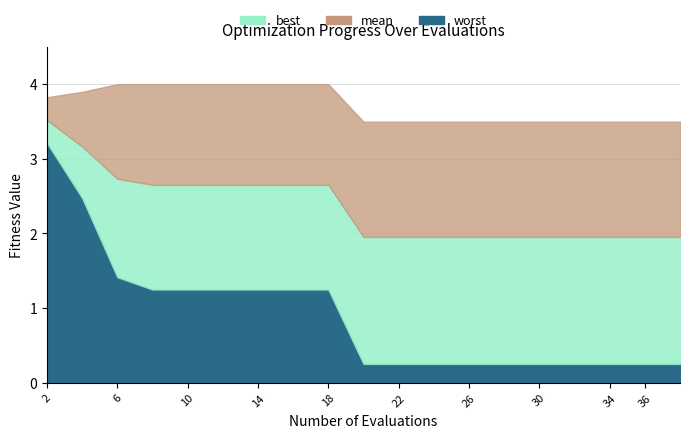

True or false: mean and worst cross at least once.

False